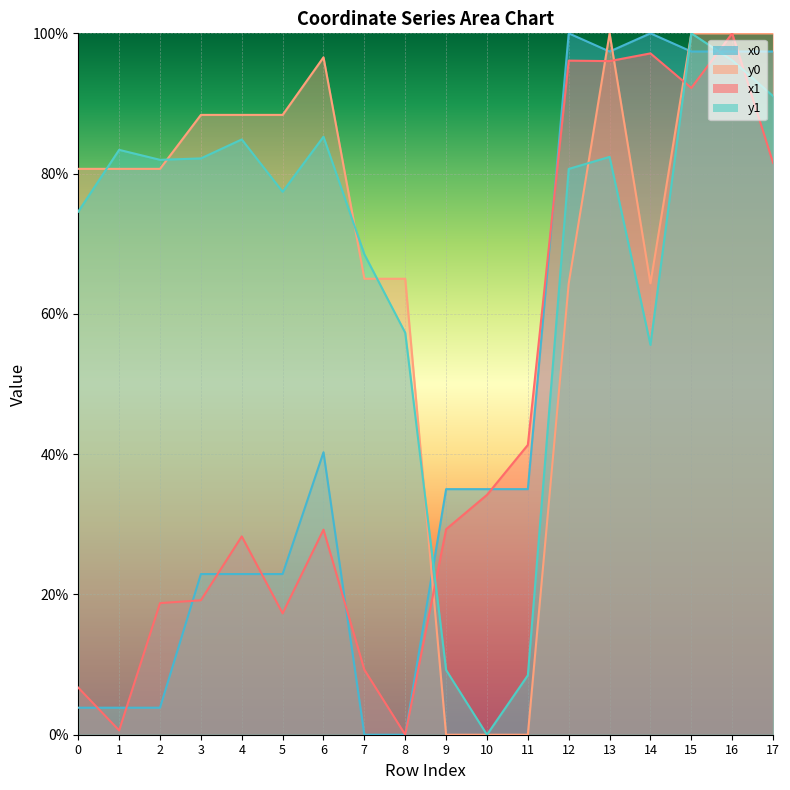

What is the spread (max minus min) of values at 5?

71.1